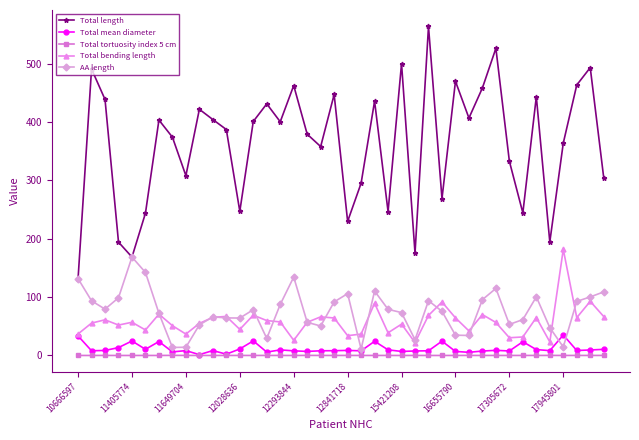

Does the chart display data point markers on the line(s)?

Yes